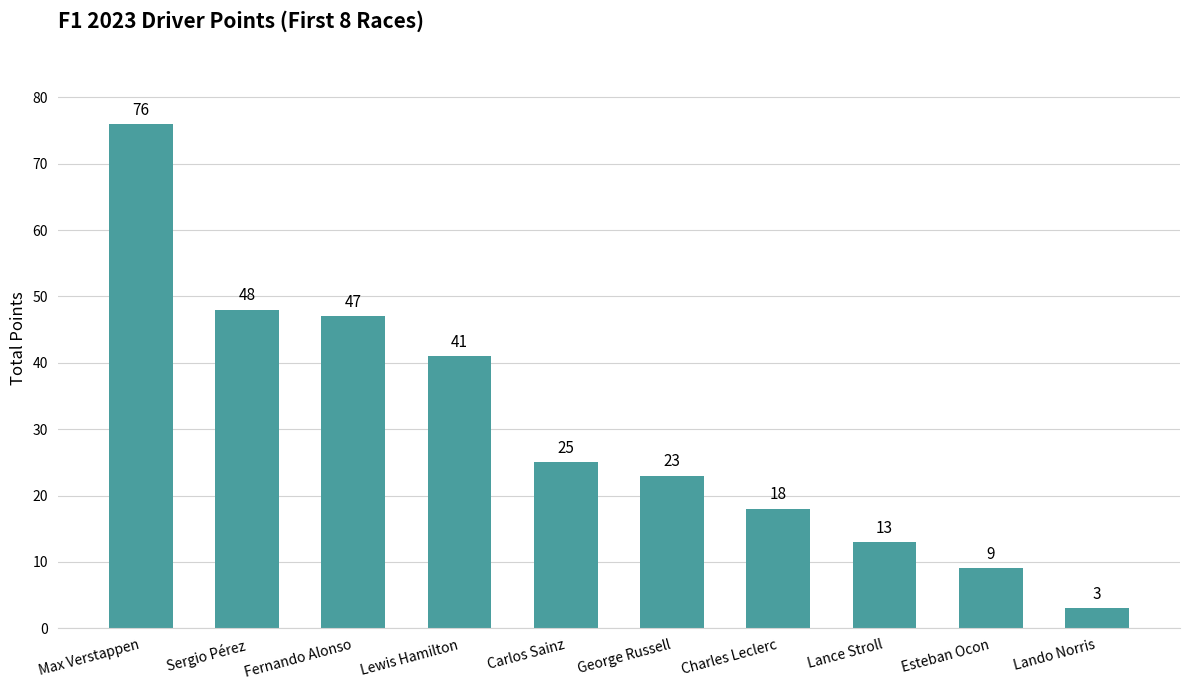

What is the difference between the maximum and minimum values?

73